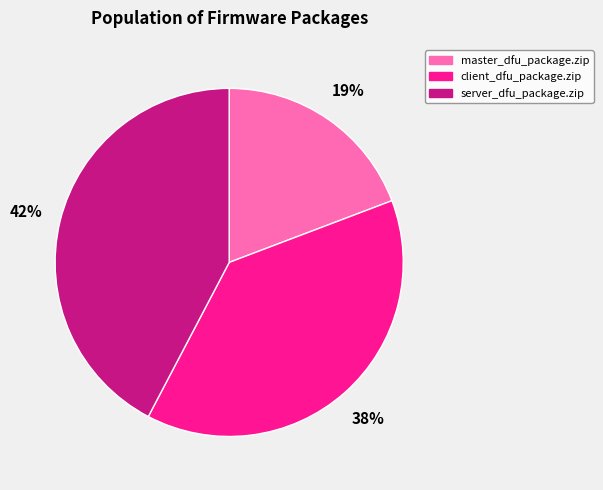

To the nearest percent, what is the combined percentage of server_dfu_package.zip and master_dfu_package.zip?

62%